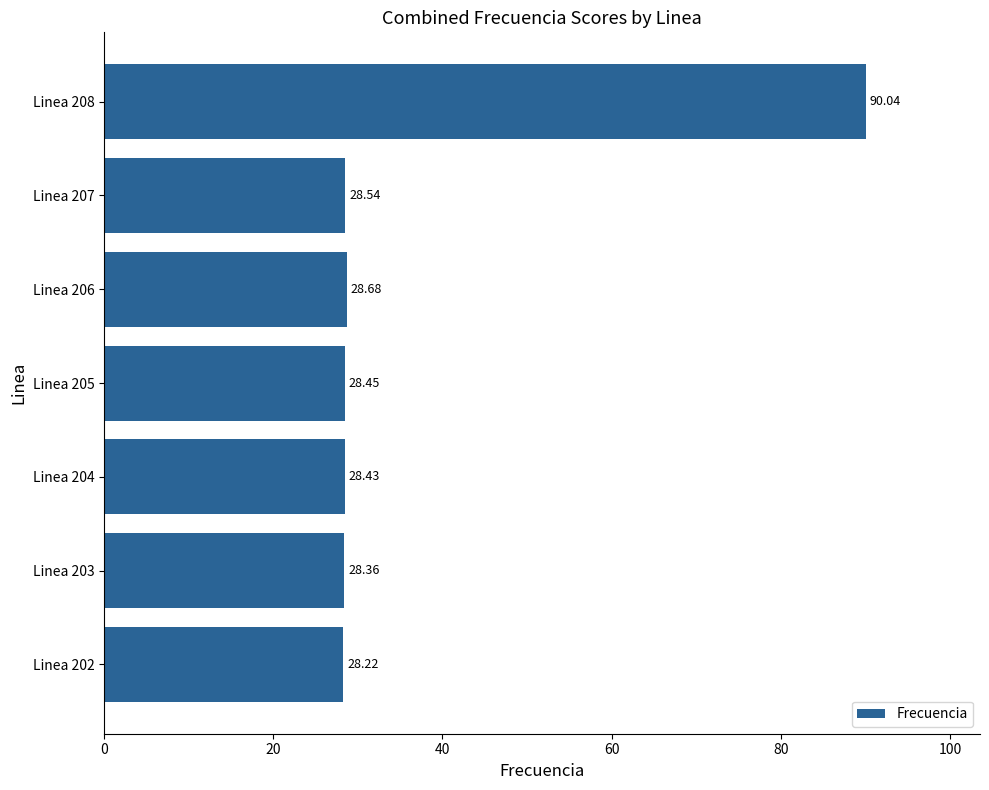

List the labels in order of value, smallest first.

Linea 202, Linea 203, Linea 204, Linea 205, Linea 207, Linea 206, Linea 208